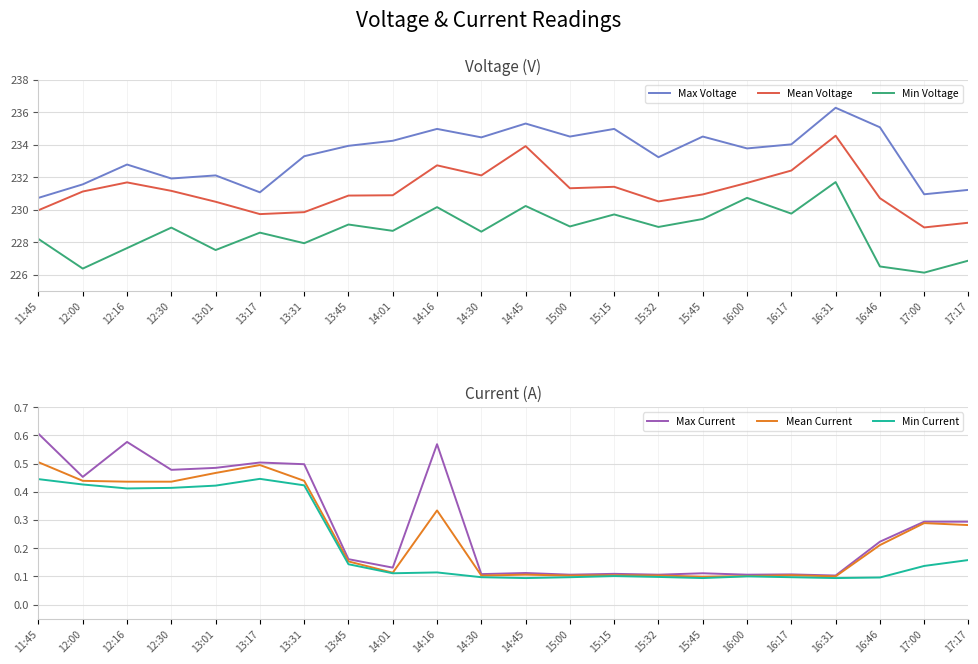

At which label does Min Voltage first exceed 228?

11:45